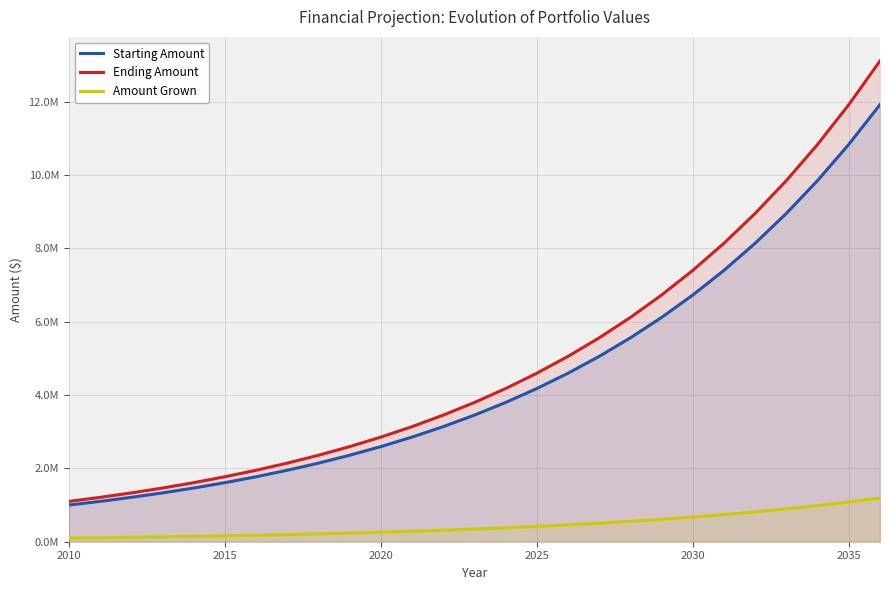

Does the chart have visible grid lines?

Yes